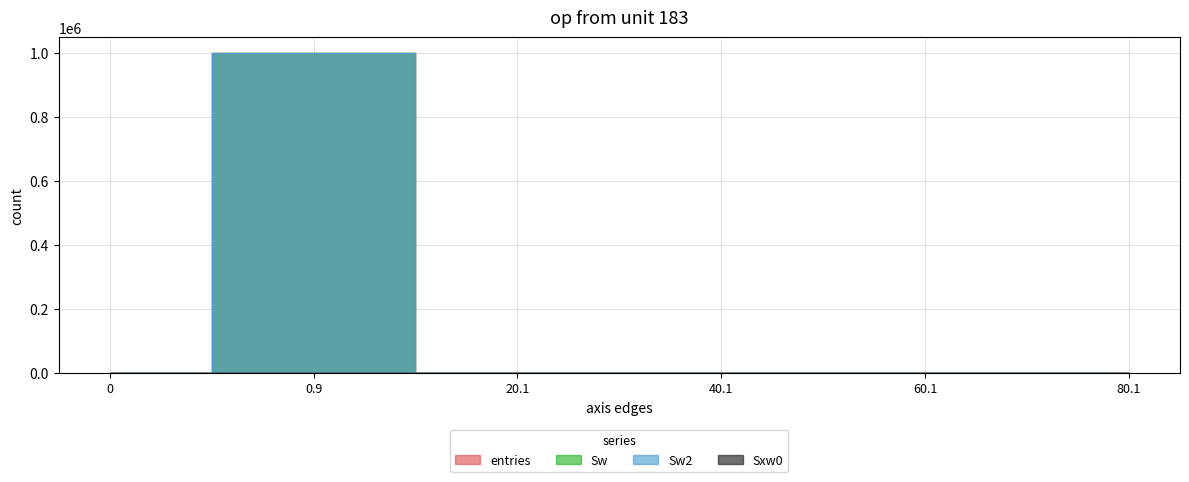

What is the label of the 2nd point from the right?

60.1